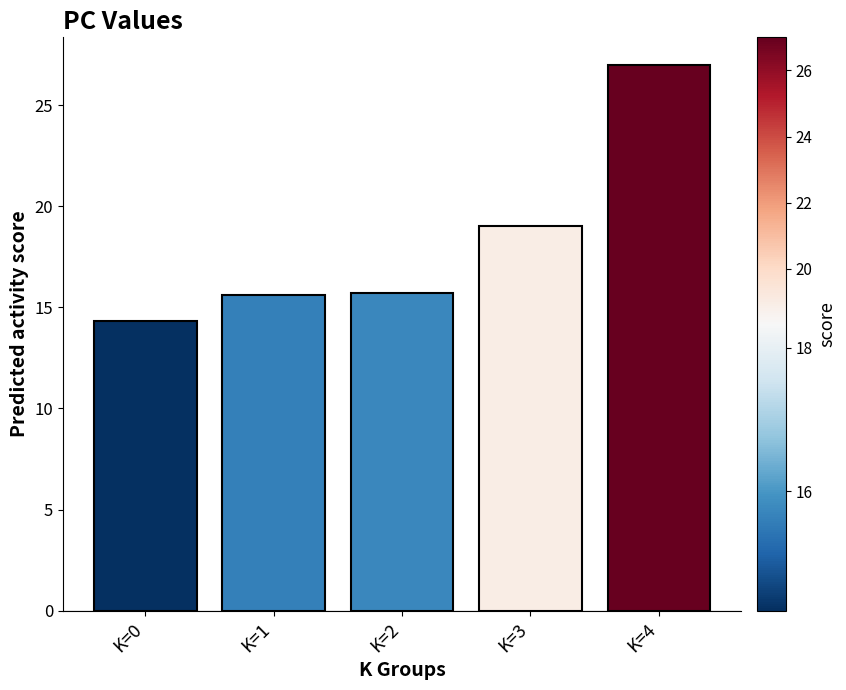

Does the chart contain any negative values?

No